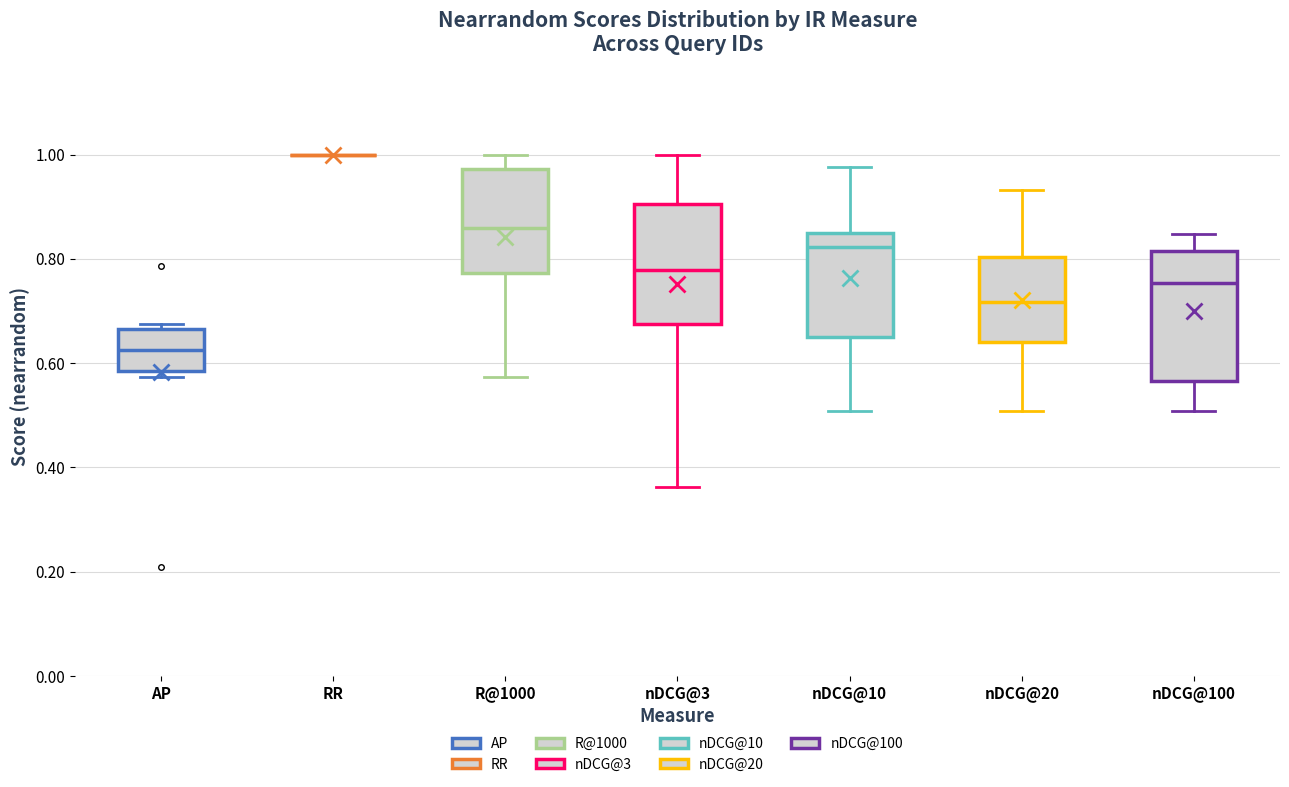

Where does the upper whisker of the box for nDCG@3 end on the y-axis? The values are not printed on the chart, so give them approximately, as read against the axis.

1.00